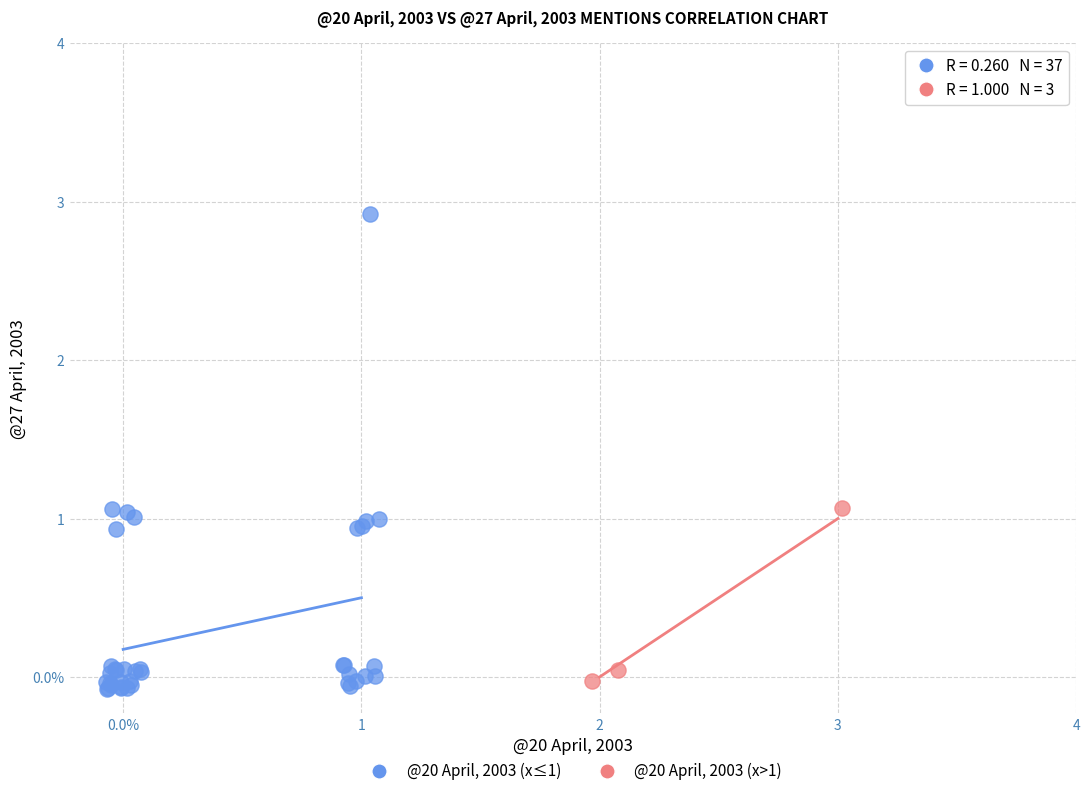

What are all the series names shown in the legend?

@20 April, 2003 (x≤1), @20 April, 2003 (x>1)